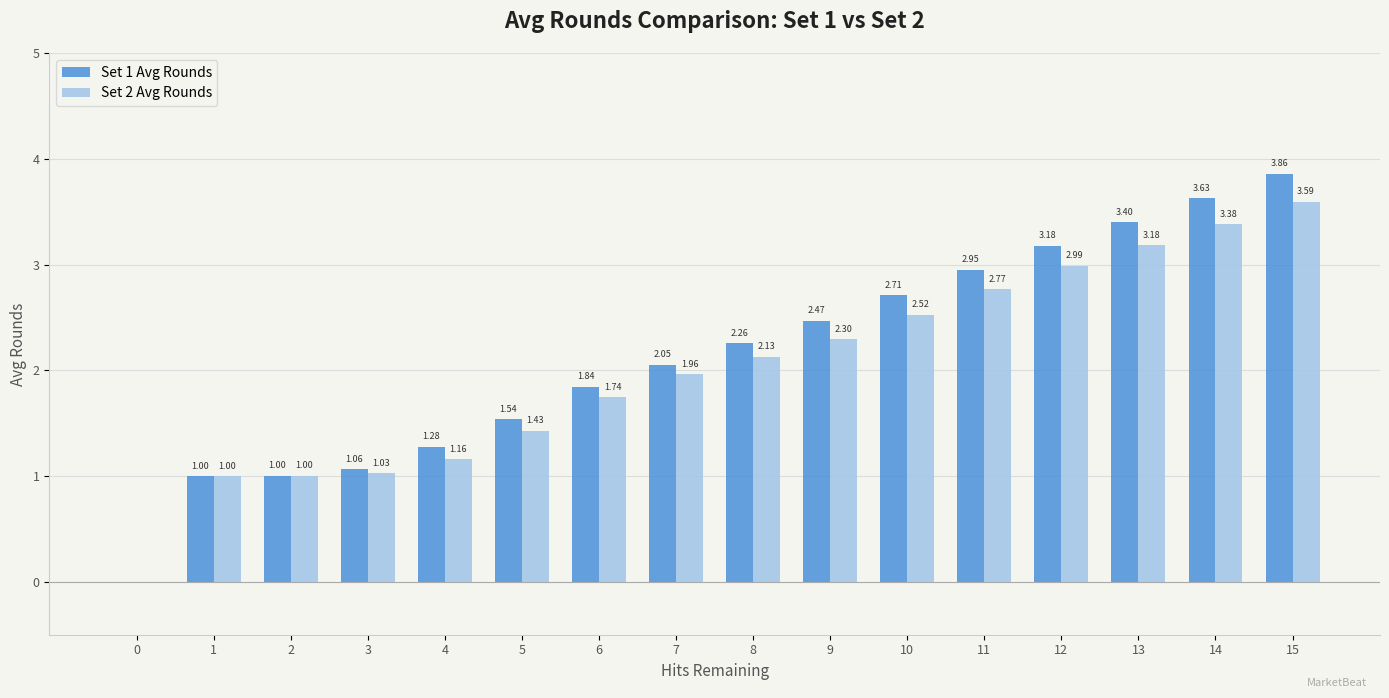

Which series has the largest total across all categories?

Set 1 Avg Rounds